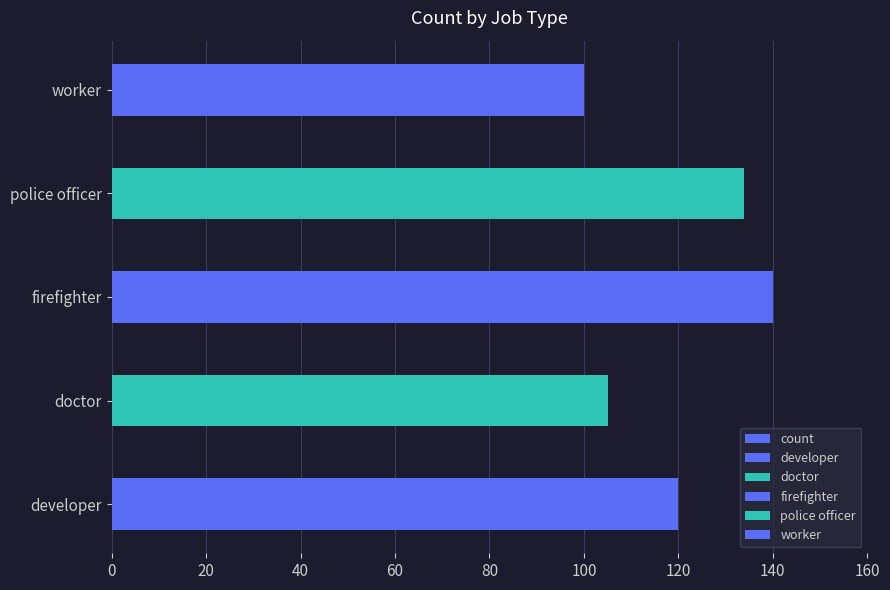

How many series are shown in this chart?

1